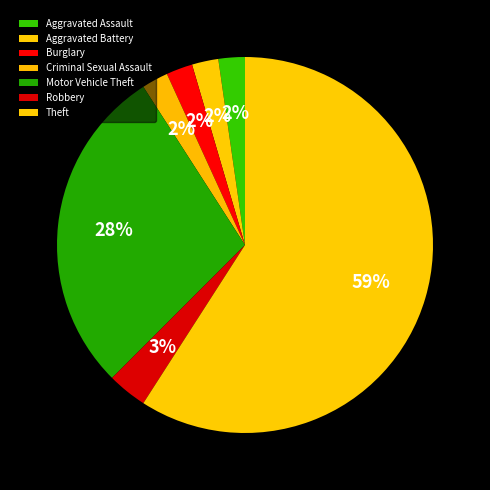

How many segments does this pie chart have?

7